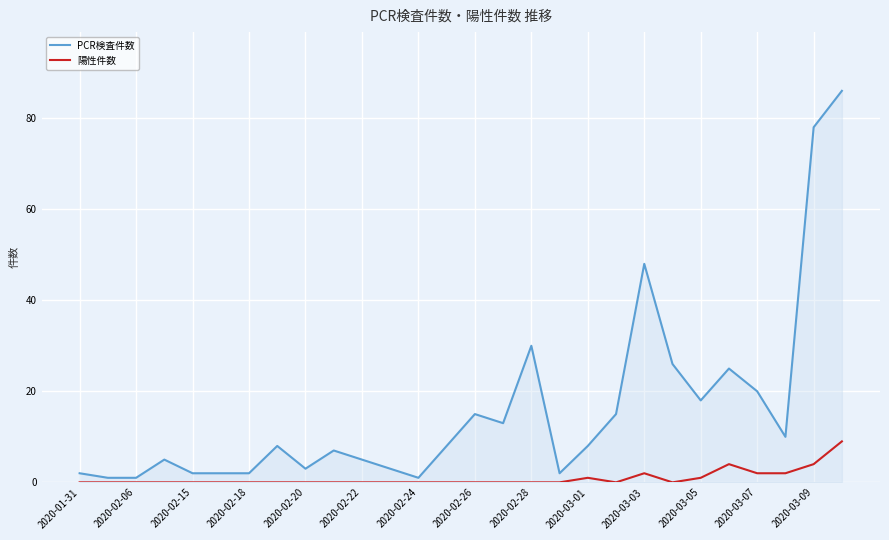

What is the greatest value displayed?

86